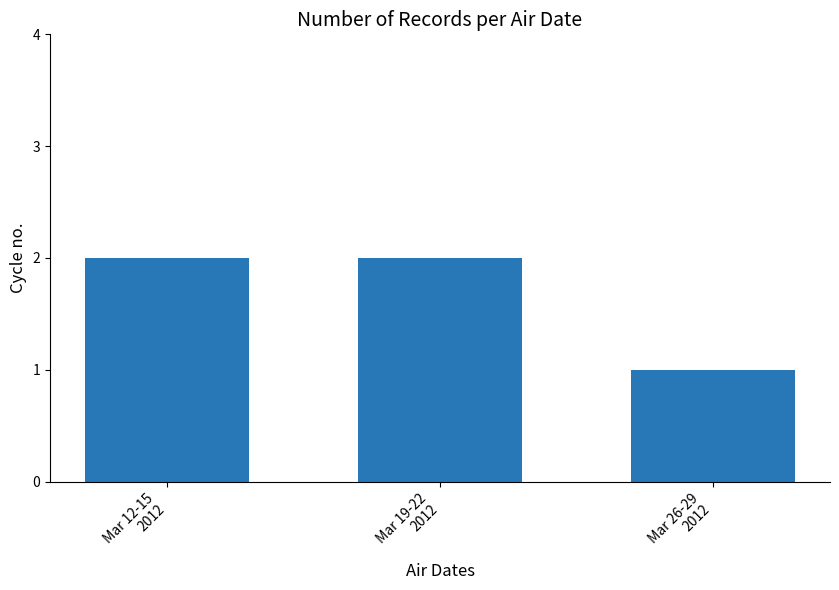

How many values are between 1 and 2?

3